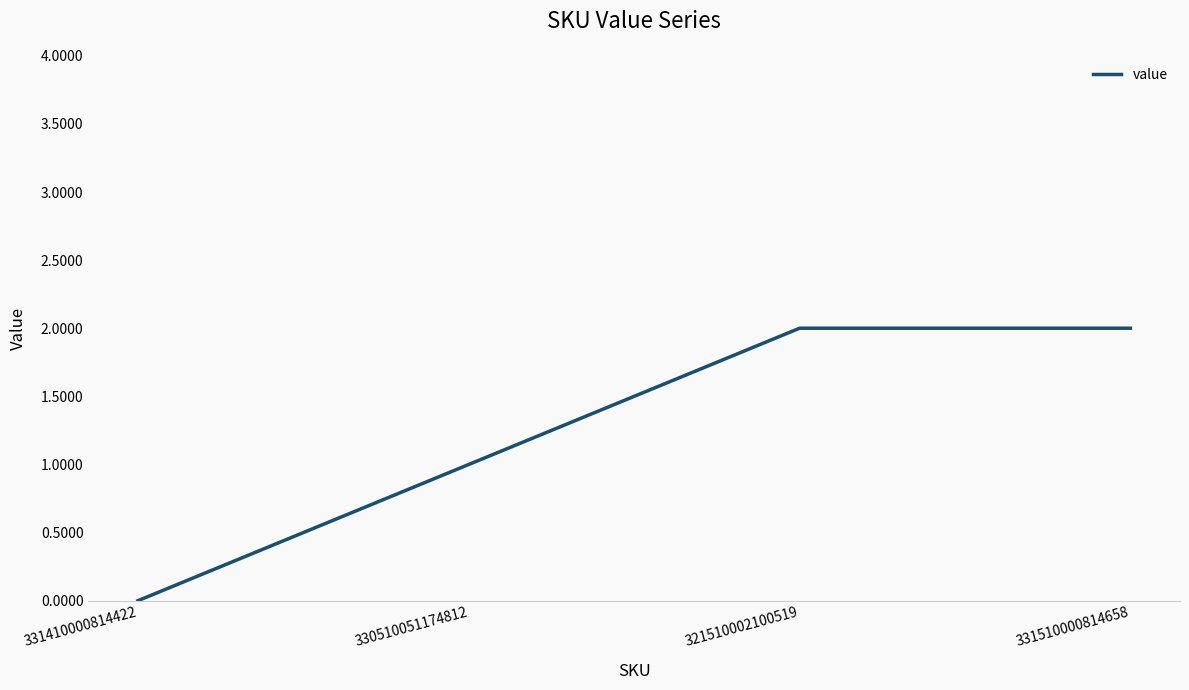

The value at 321510002100519 is 2. True or false?

True